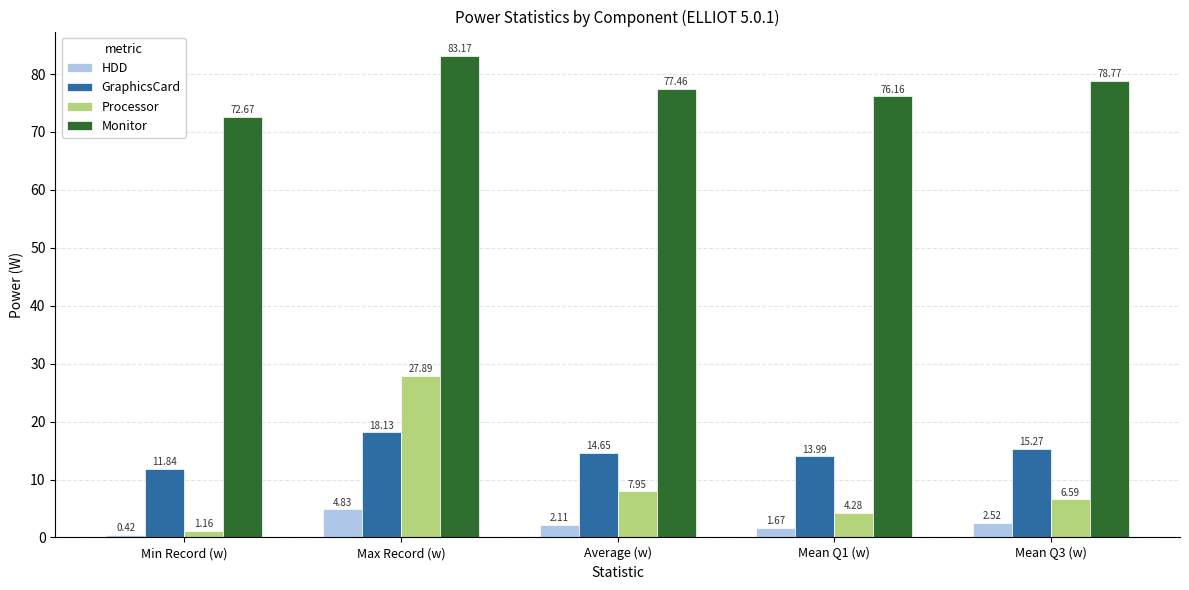

True or false: GraphicsCard has a value of 19.4 at Min Record (w).

False